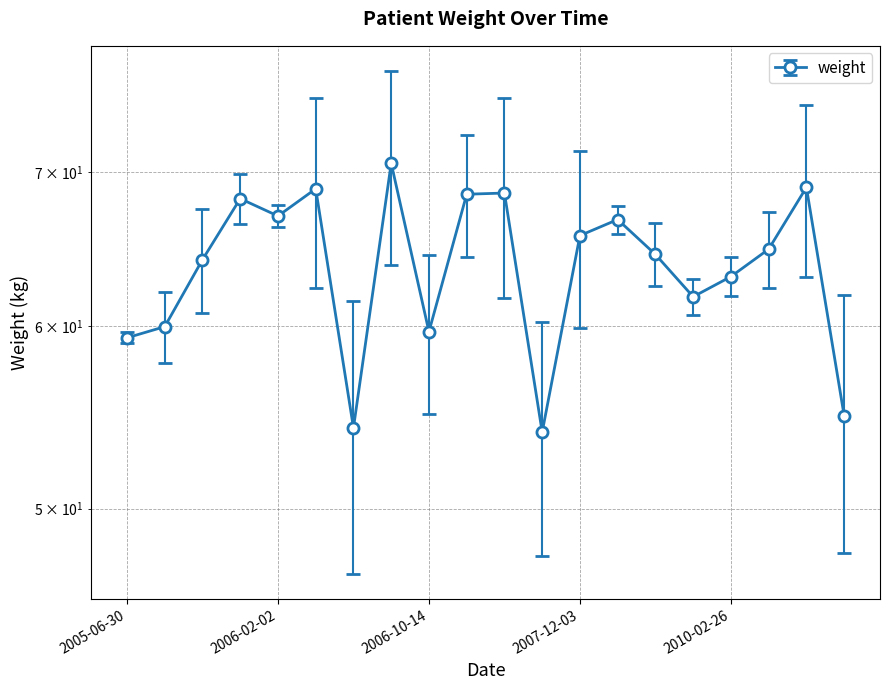

What is the average value?

63.7